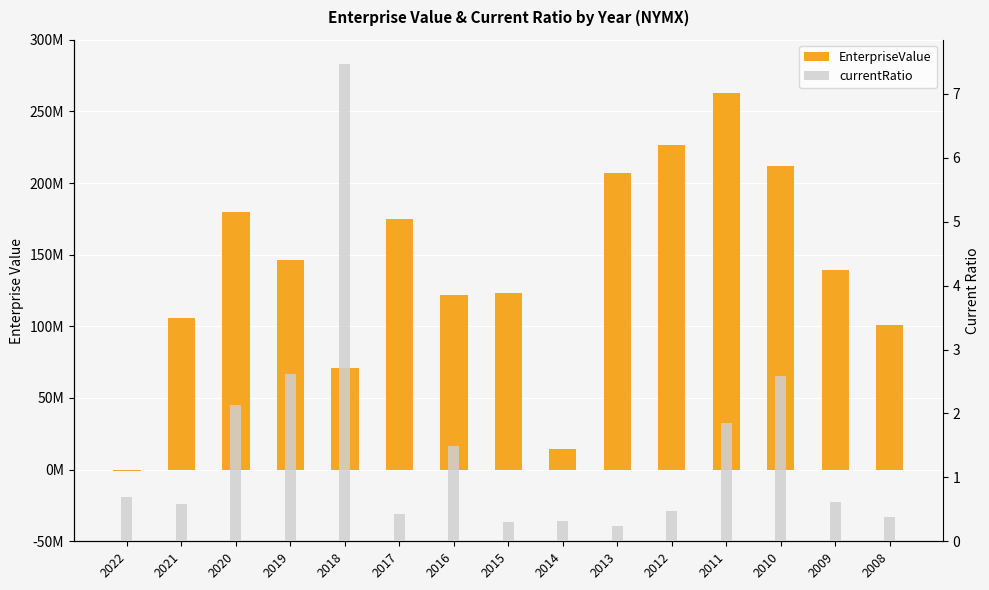

Reading right to left, list all the values displayed in this chart.

EnterpriseValue: 100886780.0	139404566.3	211686712.4	262969041.8	226558554.1	206980809.6	14188110.6	123120730.4	122147066.1	174993320.0	71264460.0	146367000.0	179896040.0	106129800.0	-1230000.0
currentRatio: 0.4	0.6	2.6	1.8	0.5	0.2	0.3	0.3	1.5	0.4	7.5	2.6	2.1	0.6	0.7